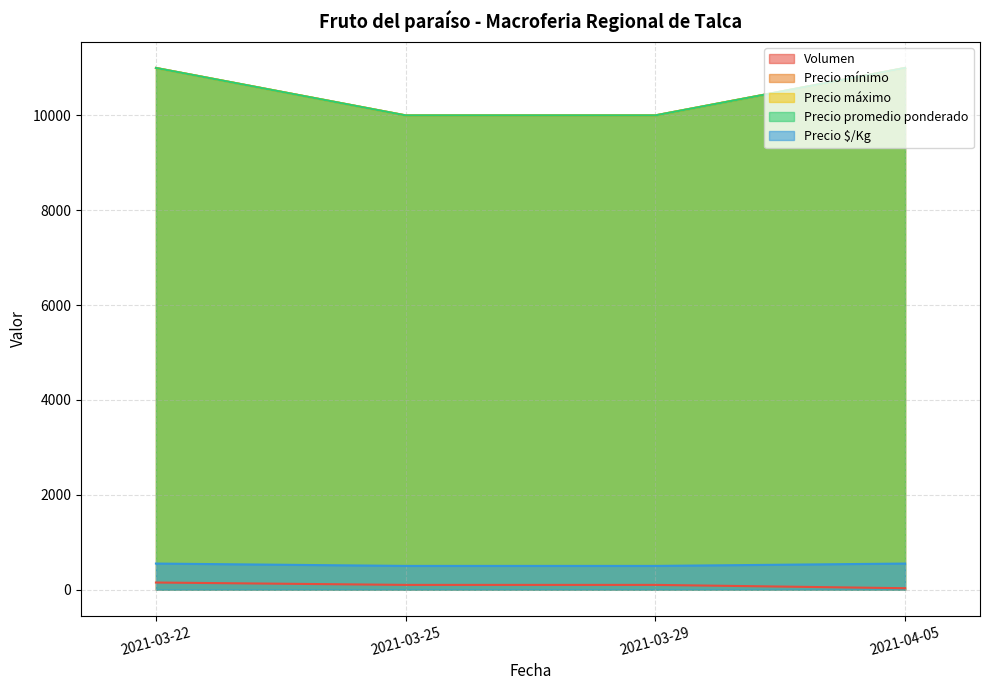

Is it true that Precio promedio ponderado equals 11000 at 2021-03-22?

True